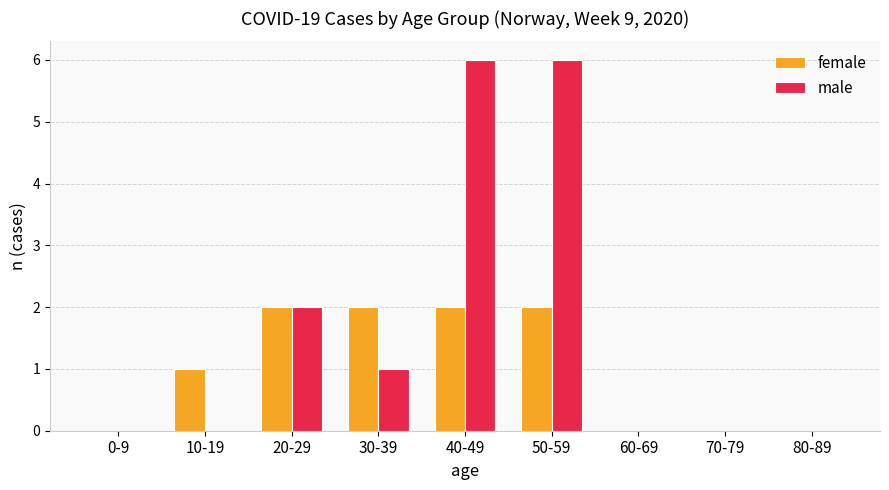

Between 10-19 and 50-59, which series saw the biggest shift?

male